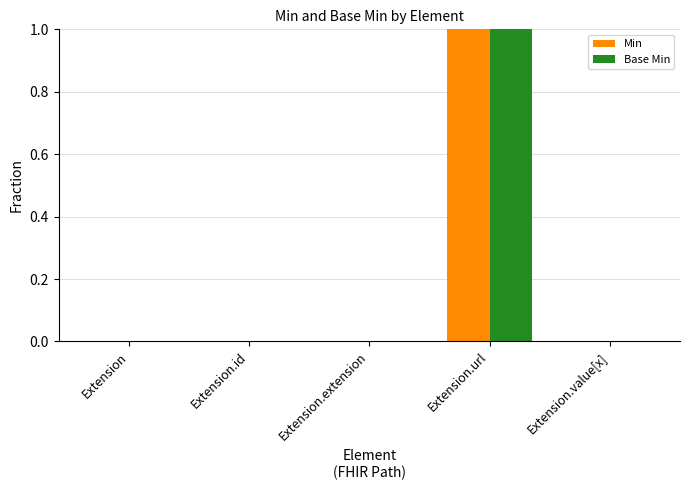

Is it true that Base Min equals 1 at Extension.id?

False